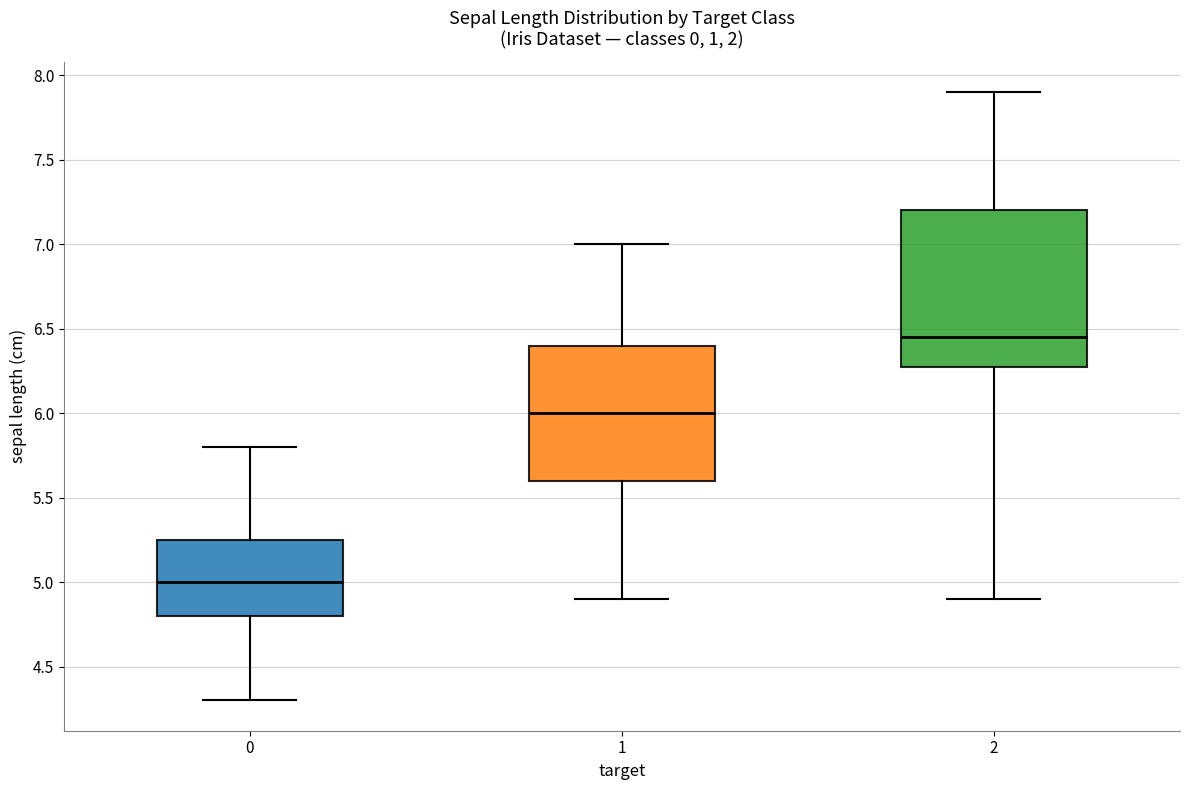

Reading left to right, read every box against the y-axis: the position of its median line, the range the box covers, and the ends of its whiskers. The values are not printed on the chart, so give them approximately, as read against the axis.

0: median 5.00, box 4.80 to 5.25, whiskers 4.30 to 5.80
1: median 6.00, box 5.60 to 6.40, whiskers 4.90 to 7.00
2: median 6.45, box 6.30 to 7.20, whiskers 4.90 to 7.90